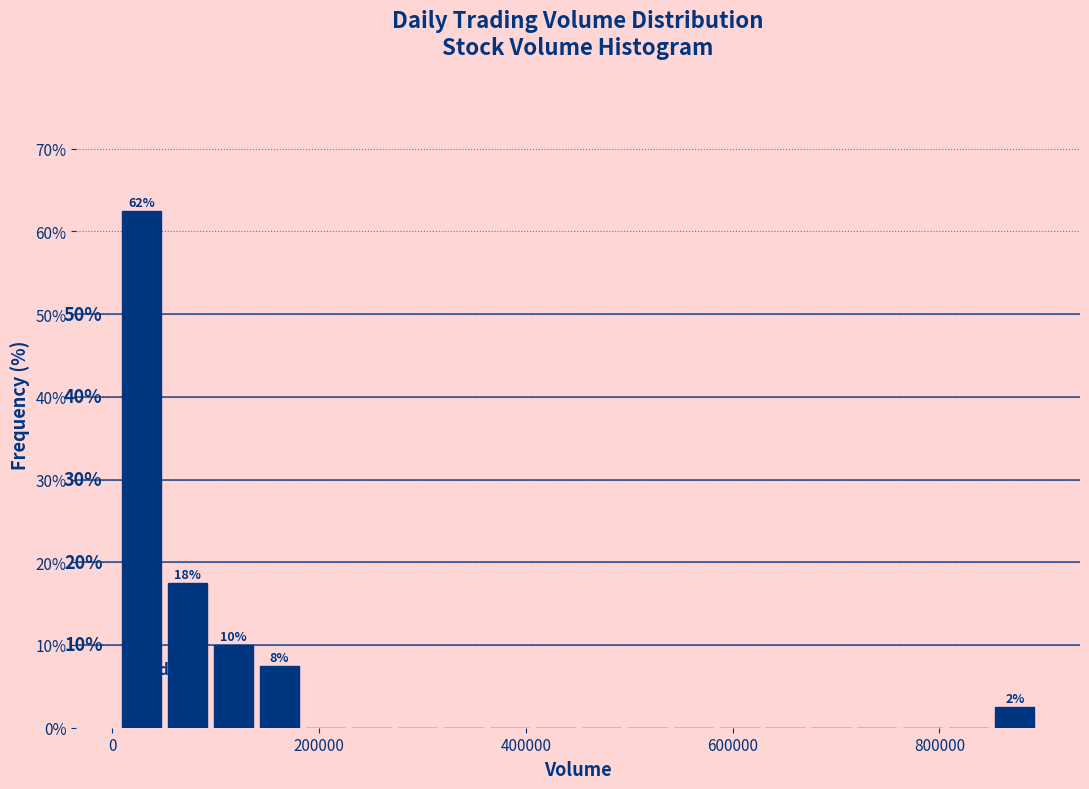

Read against the x-axis, roughly where is the centre of the tallest bar?

20000